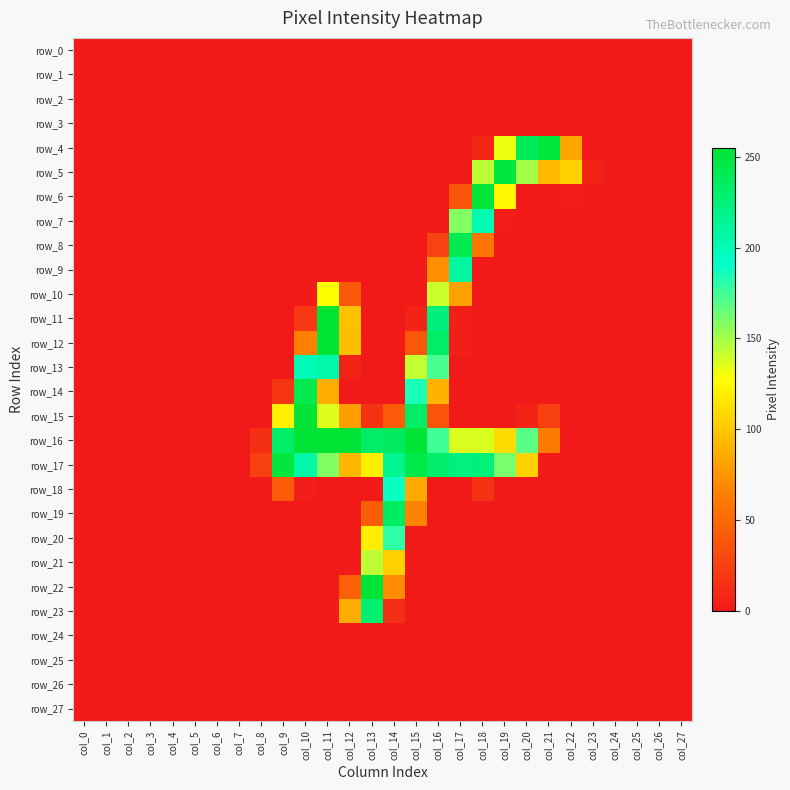

Reading left to right, list all the values displayed in this chart.

row_0: col_0=0	col_1=0	col_2=0	col_3=0	col_4=0	col_5=0	col_6=0	col_7=0	col_8=0	col_9=0	col_10=0	col_11=0	col_12=0	col_13=0	col_14=0	col_15=0	col_16=0	col_17=0	col_18=0	col_19=0	col_20=0	col_21=0	col_22=0	col_23=0	col_24=0	col_25=0	col_26=0	col_27=0
row_1: col_0=0	col_1=0	col_2=0	col_3=0	col_4=0	col_5=0	col_6=0	col_7=0	col_8=0	col_9=0	col_10=0	col_11=0	col_12=0	col_13=0	col_14=0	col_15=0	col_16=0	col_17=0	col_18=0	col_19=0	col_20=0	col_21=0	col_22=0	col_23=0	col_24=0	col_25=0	col_26=0	col_27=0
row_2: col_0=0	col_1=0	col_2=0	col_3=0	col_4=0	col_5=0	col_6=0	col_7=0	col_8=0	col_9=0	col_10=0	col_11=0	col_12=0	col_13=0	col_14=0	col_15=0	col_16=0	col_17=0	col_18=0	col_19=0	col_20=0	col_21=0	col_22=0	col_23=0	col_24=0	col_25=0	col_26=0	col_27=0
row_3: col_0=0	col_1=0	col_2=0	col_3=0	col_4=0	col_5=0	col_6=0	col_7=0	col_8=0	col_9=0	col_10=0	col_11=0	col_12=0	col_13=0	col_14=0	col_15=0	col_16=0	col_17=0	col_18=0	col_19=0	col_20=0	col_21=0	col_22=0	col_23=0	col_24=0	col_25=0	col_26=0	col_27=0
row_4: col_0=0	col_1=0	col_2=0	col_3=0	col_4=0	col_5=0	col_6=0	col_7=0	col_8=0	col_9=0	col_10=0	col_11=0	col_12=0	col_13=0	col_14=0	col_15=0	col_16=0	col_17=0	col_18=9	col_19=132	col_20=240	col_21=251	col_22=83	col_23=0	col_24=0	col_25=0	col_26=0	col_27=0
row_5: col_0=0	col_1=0	col_2=0	col_3=0	col_4=0	col_5=0	col_6=0	col_7=0	col_8=0	col_9=0	col_10=0	col_11=0	col_12=0	col_13=0	col_14=0	col_15=0	col_16=0	col_17=0	col_18=144	col_19=249	col_20=150	col_21=93	col_22=106	col_23=7	col_24=0	col_25=0	col_26=0	col_27=0
row_6: col_0=0	col_1=0	col_2=0	col_3=0	col_4=0	col_5=0	col_6=0	col_7=0	col_8=0	col_9=0	col_10=0	col_11=0	col_12=0	col_13=0	col_14=0	col_15=0	col_16=0	col_17=37	col_18=253	col_19=124	col_20=0	col_21=0	col_22=2	col_23=1	col_24=0	col_25=0	col_26=0	col_27=0
row_7: col_0=0	col_1=0	col_2=0	col_3=0	col_4=0	col_5=0	col_6=0	col_7=0	col_8=0	col_9=0	col_10=0	col_11=0	col_12=0	col_13=0	col_14=0	col_15=0	col_16=0	col_17=159	col_18=203	col_19=2	col_20=0	col_21=0	col_22=0	col_23=0	col_24=0	col_25=0	col_26=0	col_27=0
row_8: col_0=0	col_1=0	col_2=0	col_3=0	col_4=0	col_5=0	col_6=0	col_7=0	col_8=0	col_9=0	col_10=0	col_11=0	col_12=0	col_13=0	col_14=0	col_15=0	col_16=26	col_17=242	col_18=58	col_19=0	col_20=0	col_21=0	col_22=0	col_23=0	col_24=0	col_25=0	col_26=0	col_27=0
row_9: col_0=0	col_1=0	col_2=0	col_3=0	col_4=0	col_5=0	col_6=0	col_7=0	col_8=0	col_9=0	col_10=0	col_11=0	col_12=0	col_13=0	col_14=0	col_15=0	col_16=71	col_17=210	col_18=0	col_19=0	col_20=0	col_21=0	col_22=0	col_23=0	col_24=0	col_25=0	col_26=0	col_27=0
row_10: col_0=0	col_1=0	col_2=0	col_3=0	col_4=0	col_5=0	col_6=0	col_7=0	col_8=0	col_9=0	col_10=1	col_11=128	col_12=39	col_13=0	col_14=0	col_15=0	col_16=141	col_17=81	col_18=0	col_19=0	col_20=0	col_21=0	col_22=0	col_23=0	col_24=0	col_25=0	col_26=0	col_27=0
row_11: col_0=0	col_1=0	col_2=0	col_3=0	col_4=0	col_5=0	col_6=0	col_7=0	col_8=0	col_9=0	col_10=19	col_11=254	col_12=96	col_13=0	col_14=0	col_15=7	col_16=225	col_17=3	col_18=0	col_19=0	col_20=0	col_21=0	col_22=0	col_23=0	col_24=0	col_25=0	col_26=0	col_27=0
row_12: col_0=0	col_1=0	col_2=0	col_3=0	col_4=0	col_5=0	col_6=0	col_7=0	col_8=0	col_9=0	col_10=64	col_11=254	col_12=95	col_13=0	col_14=0	col_15=39	col_16=233	col_17=3	col_18=0	col_19=0	col_20=0	col_21=0	col_22=0	col_23=0	col_24=0	col_25=0	col_26=0	col_27=0
row_13: col_0=0	col_1=0	col_2=0	col_3=0	col_4=0	col_5=0	col_6=0	col_7=0	col_8=0	col_9=0	col_10=199	col_11=206	col_12=6	col_13=0	col_14=0	col_15=143	col_16=173	col_17=0	col_18=0	col_19=0	col_20=0	col_21=0	col_22=0	col_23=0	col_24=0	col_25=0	col_26=0	col_27=0
row_14: col_0=0	col_1=0	col_2=0	col_3=0	col_4=0	col_5=0	col_6=0	col_7=0	col_8=0	col_9=17	col_10=244	col_11=87	col_12=0	col_13=0	col_14=0	col_15=185	col_16=90	col_17=0	col_18=0	col_19=0	col_20=0	col_21=0	col_22=0	col_23=0	col_24=0	col_25=0	col_26=0	col_27=0
row_15: col_0=0	col_1=0	col_2=0	col_3=0	col_4=0	col_5=0	col_6=0	col_7=0	col_8=0	col_9=120	col_10=254	col_11=136	col_12=79	col_13=16	col_14=42	col_15=233	col_16=37	col_17=0	col_18=0	col_19=0	col_20=7	col_21=24	col_22=0	col_23=0	col_24=0	col_25=0	col_26=0	col_27=0
row_16: col_0=0	col_1=0	col_2=0	col_3=0	col_4=0	col_5=0	col_6=0	col_7=0	col_8=14	col_9=233	col_10=254	col_11=254	col_12=254	col_13=234	col_14=237	col_15=254	col_16=175	col_17=137	col_18=137	col_19=110	col_20=169	col_21=61	col_22=0	col_23=0	col_24=0	col_25=0	col_26=0	col_27=0
row_17: col_0=0	col_1=0	col_2=0	col_3=0	col_4=0	col_5=0	col_6=0	col_7=0	col_8=24	col_9=250	col_10=207	col_11=158	col_12=91	col_13=119	col_14=216	col_15=245	col_16=232	col_17=224	col_18=226	col_19=161	col_20=105	col_21=1	col_22=0	col_23=0	col_24=0	col_25=0	col_26=0	col_27=0
row_18: col_0=0	col_1=0	col_2=0	col_3=0	col_4=0	col_5=0	col_6=0	col_7=0	col_8=0	col_9=42	col_10=3	col_11=0	col_12=0	col_13=0	col_14=189	col_15=85	col_16=0	col_17=0	col_18=15	col_19=0	col_20=0	col_21=0	col_22=0	col_23=0	col_24=0	col_25=0	col_26=0	col_27=0
row_19: col_0=0	col_1=0	col_2=0	col_3=0	col_4=0	col_5=0	col_6=0	col_7=0	col_8=0	col_9=0	col_10=0	col_11=0	col_12=0	col_13=42	col_14=235	col_15=66	col_16=0	col_17=0	col_18=0	col_19=0	col_20=0	col_21=0	col_22=0	col_23=0	col_24=0	col_25=0	col_26=0	col_27=0
row_20: col_0=0	col_1=0	col_2=0	col_3=0	col_4=0	col_5=0	col_6=0	col_7=0	col_8=0	col_9=0	col_10=0	col_11=0	col_12=0	col_13=119	col_14=180	col_15=0	col_16=0	col_17=0	col_18=0	col_19=0	col_20=0	col_21=0	col_22=0	col_23=0	col_24=0	col_25=0	col_26=0	col_27=0
row_21: col_0=0	col_1=0	col_2=0	col_3=0	col_4=0	col_5=0	col_6=0	col_7=0	col_8=0	col_9=0	col_10=0	col_11=0	col_12=1	col_13=144	col_14=104	col_15=0	col_16=0	col_17=0	col_18=0	col_19=0	col_20=0	col_21=0	col_22=0	col_23=0	col_24=0	col_25=0	col_26=0	col_27=0
row_22: col_0=0	col_1=0	col_2=0	col_3=0	col_4=0	col_5=0	col_6=0	col_7=0	col_8=0	col_9=0	col_10=0	col_11=0	col_12=45	col_13=254	col_14=70	col_15=0	col_16=0	col_17=0	col_18=0	col_19=0	col_20=0	col_21=0	col_22=0	col_23=0	col_24=0	col_25=0	col_26=0	col_27=0
row_23: col_0=0	col_1=0	col_2=0	col_3=0	col_4=0	col_5=0	col_6=0	col_7=0	col_8=0	col_9=0	col_10=0	col_11=0	col_12=86	col_13=229	col_14=13	col_15=0	col_16=0	col_17=0	col_18=0	col_19=0	col_20=0	col_21=0	col_22=0	col_23=0	col_24=0	col_25=0	col_26=0	col_27=0
row_24: col_0=0	col_1=0	col_2=0	col_3=0	col_4=0	col_5=0	col_6=0	col_7=0	col_8=0	col_9=0	col_10=0	col_11=0	col_12=0	col_13=0	col_14=0	col_15=0	col_16=0	col_17=0	col_18=0	col_19=0	col_20=0	col_21=0	col_22=0	col_23=0	col_24=0	col_25=0	col_26=0	col_27=0
row_25: col_0=0	col_1=0	col_2=0	col_3=0	col_4=0	col_5=0	col_6=0	col_7=0	col_8=0	col_9=0	col_10=0	col_11=0	col_12=0	col_13=0	col_14=0	col_15=0	col_16=0	col_17=0	col_18=0	col_19=0	col_20=0	col_21=0	col_22=0	col_23=0	col_24=0	col_25=0	col_26=0	col_27=0
row_26: col_0=0	col_1=0	col_2=0	col_3=0	col_4=0	col_5=0	col_6=0	col_7=0	col_8=0	col_9=0	col_10=0	col_11=0	col_12=0	col_13=0	col_14=0	col_15=0	col_16=0	col_17=0	col_18=0	col_19=0	col_20=0	col_21=0	col_22=0	col_23=0	col_24=0	col_25=0	col_26=0	col_27=0
row_27: col_0=0	col_1=0	col_2=0	col_3=0	col_4=0	col_5=0	col_6=0	col_7=0	col_8=0	col_9=0	col_10=0	col_11=0	col_12=0	col_13=0	col_14=0	col_15=0	col_16=0	col_17=0	col_18=0	col_19=0	col_20=0	col_21=0	col_22=0	col_23=0	col_24=0	col_25=0	col_26=0	col_27=0